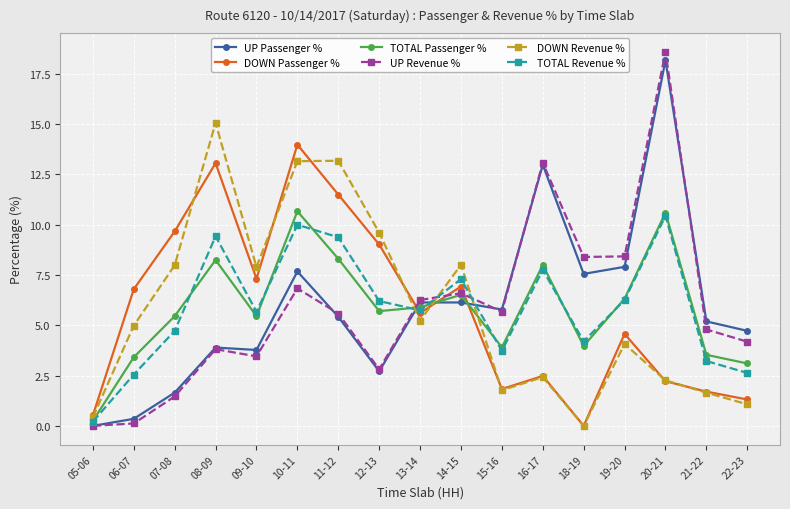

Read the TOTAL Passenger % value at 13-14.

5.9